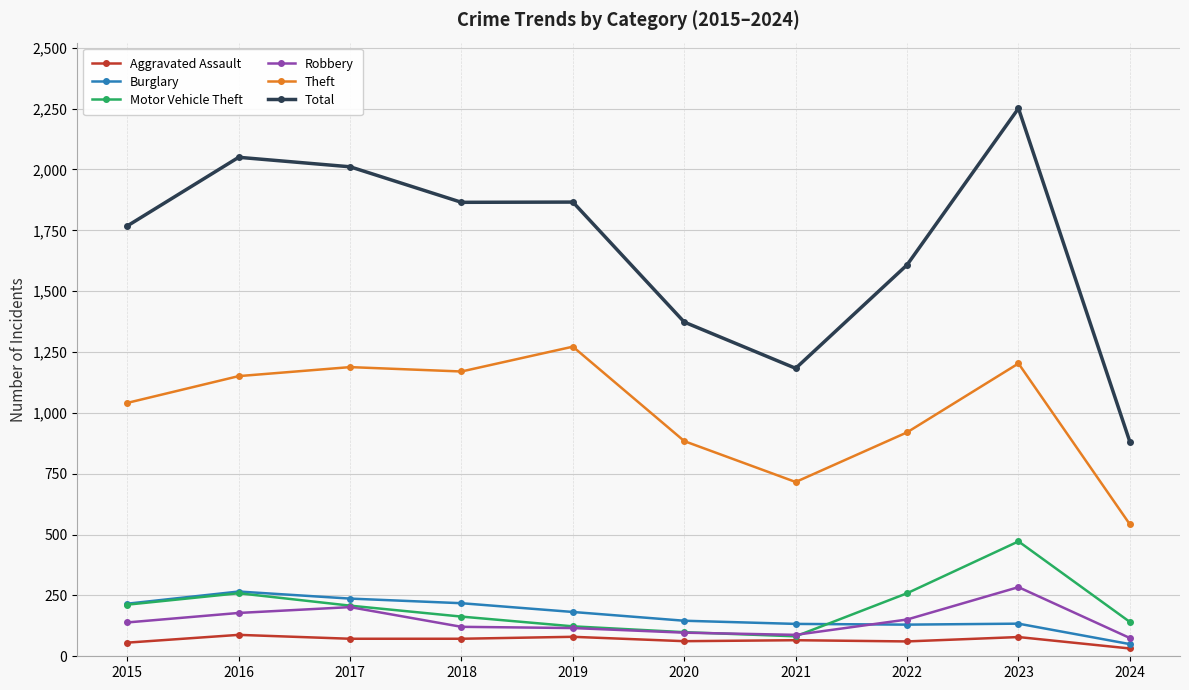

True or false: Burglary has more than 0 points higher than both neighbors.

True